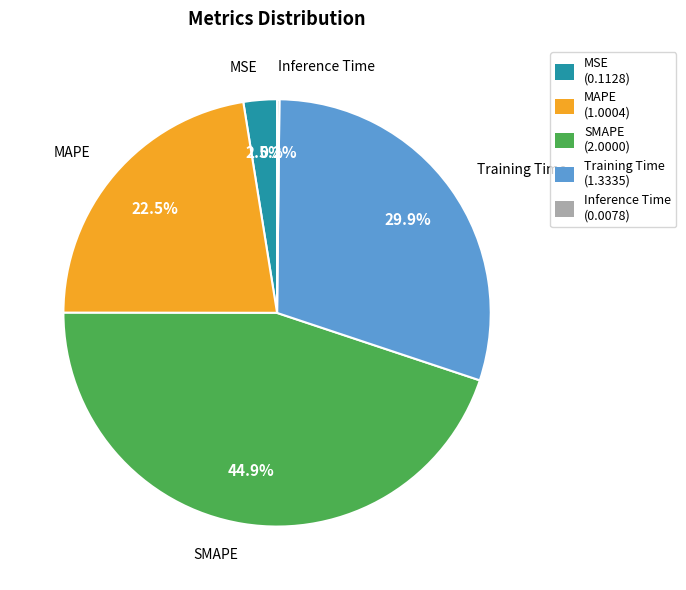

Which slice is the largest?

SMAPE